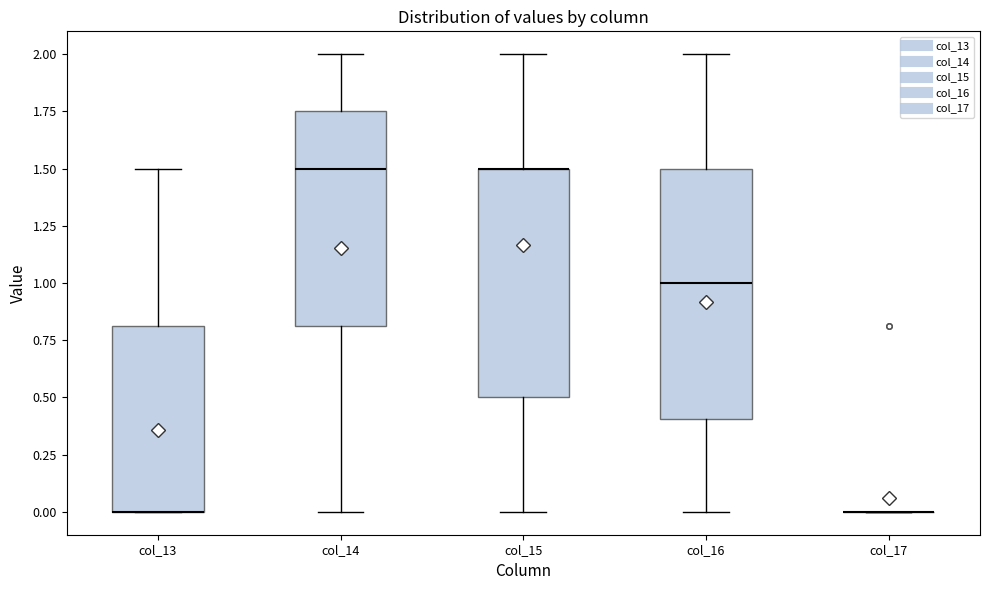

Reading left to right, read every box against the y-axis: the position of its median line, the range the box covers, and the ends of its whiskers. The values are not printed on the chart, so give them approximately, as read against the axis.

col_13: median 0.00 (drawn on the box's lower edge), box 0.00 to 0.80, whiskers 0.00 to 1.50
col_14: median 1.50, box 0.80 to 1.75, whiskers 0.00 to 2.00
col_15: median 1.50 (drawn on the box's upper edge), box 0.50 to 1.50, whiskers 0.00 to 2.00
col_16: median 1.00, box 0.40 to 1.50, whiskers 0.00 to 2.00
col_17: box collapsed to a line at 0.00, whiskers 0.00 to 0.00